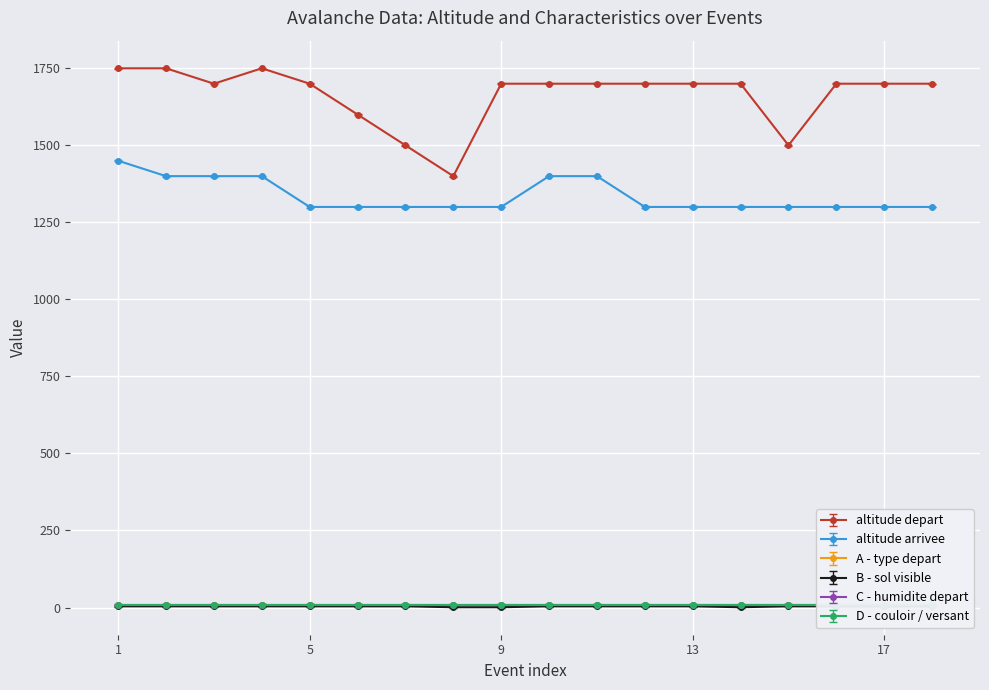

What is the difference between the maximum and second lowest values in the altitude depart series?

250